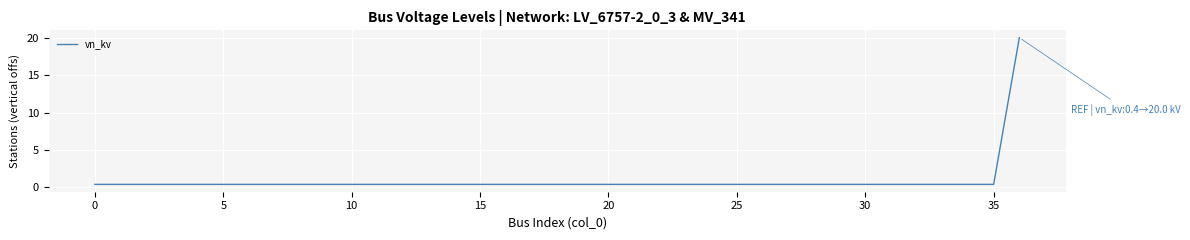

What is the greatest value displayed?

20.0